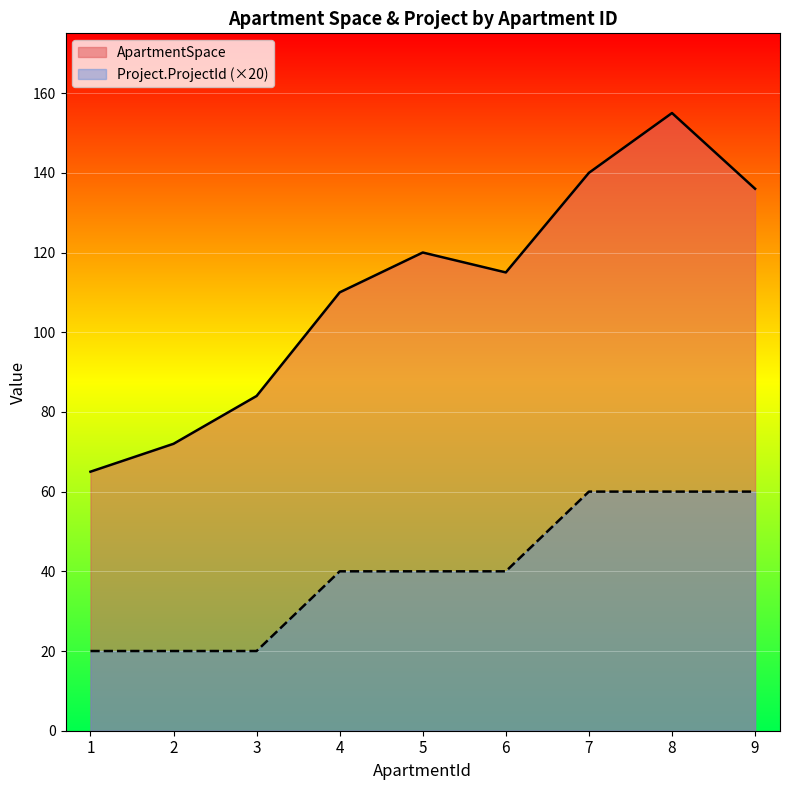

What is the sum of the Project.ProjectId values at 4 and 3?

60